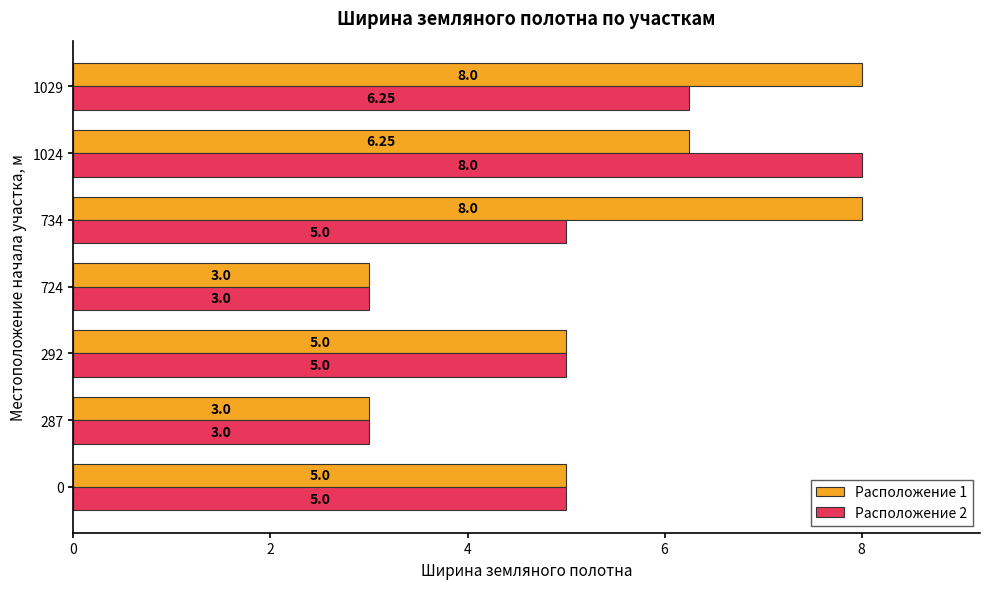

What is the difference between the maximum and second lowest values in the Расположение 2 series?

5.0